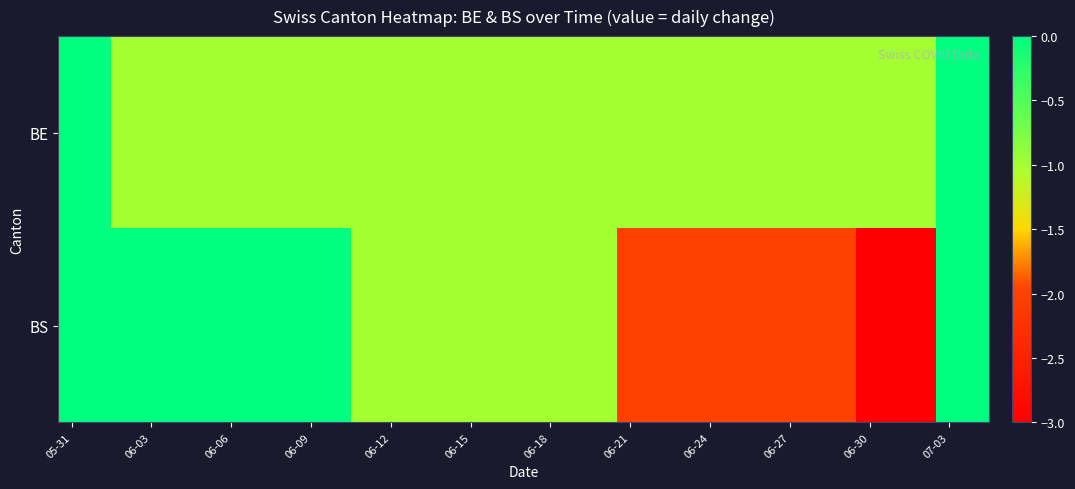

Which series has the widest spread of values?

BS